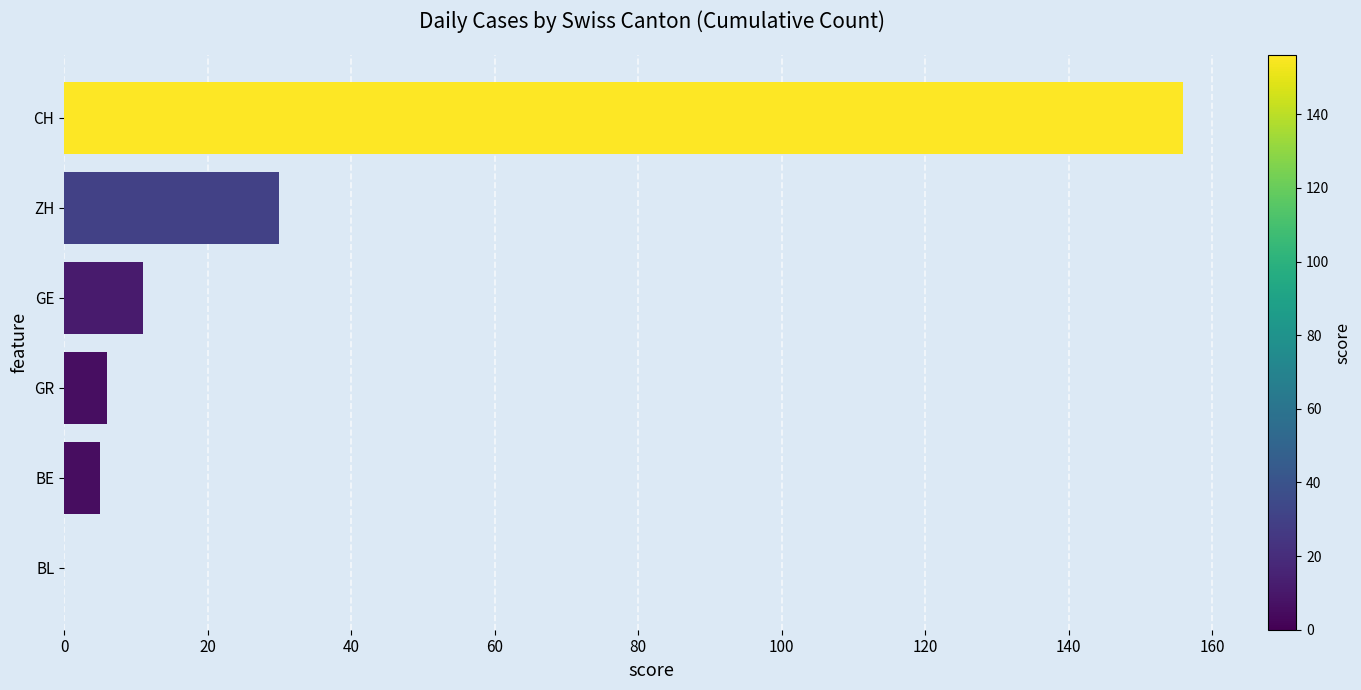

True or false: the data shows 6 at ZH.

False